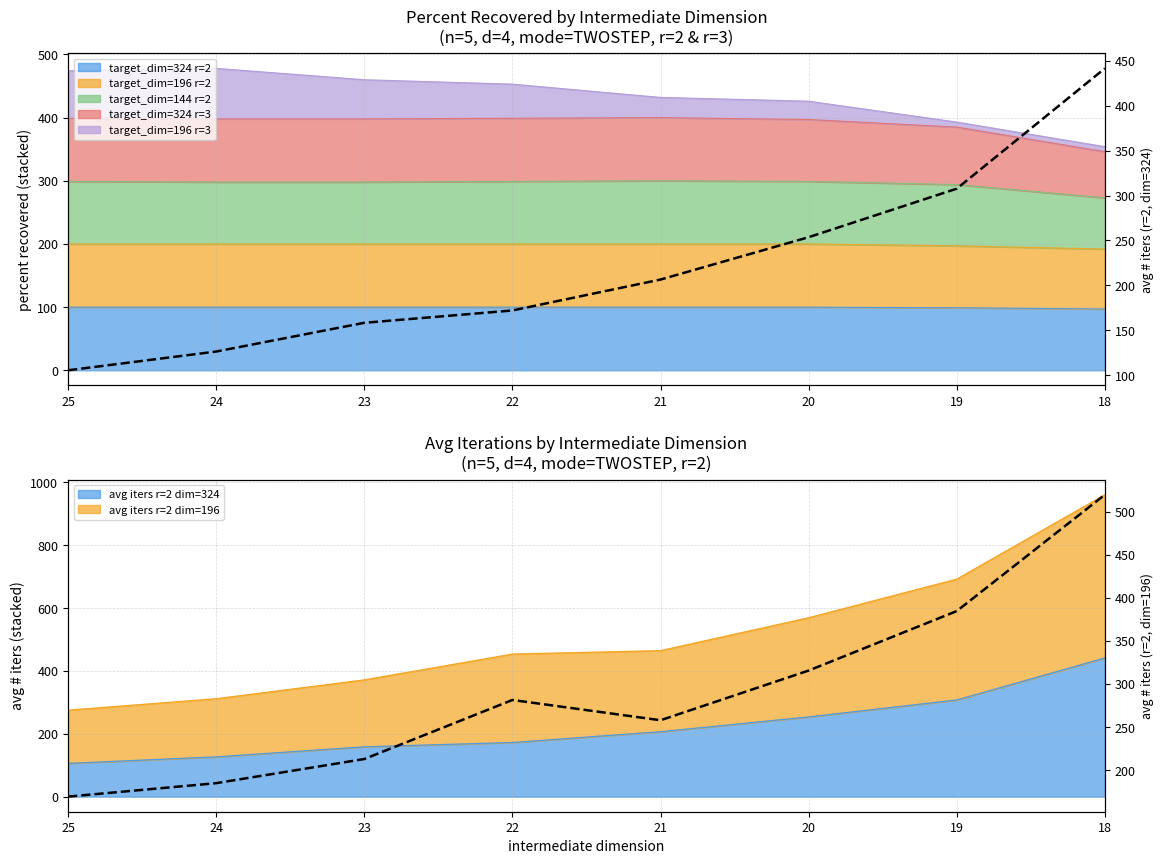

True or false: per dim iters r=2 dim=196 has more than 1 points higher than both neighbors.

False